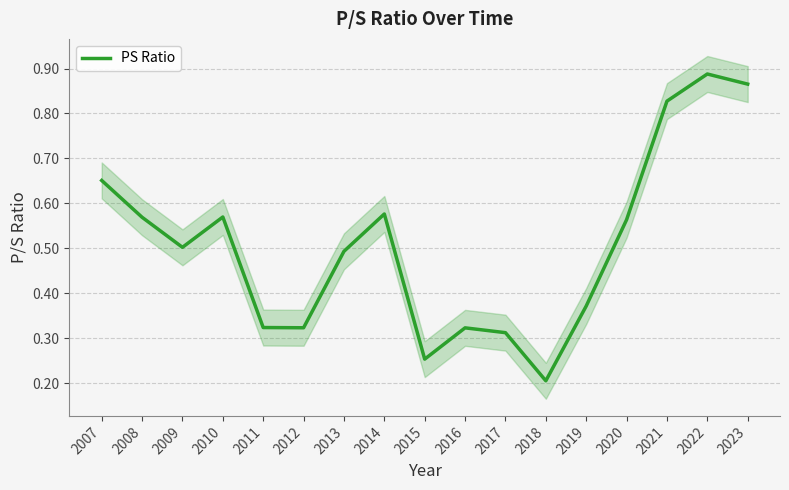

Rank the categories by value from lowest to highest.

2018, 2015, 2017, 2016, 2012, 2011, 2019, 2013, 2009, 2020, 2008, 2010, 2014, 2007, 2021, 2023, 2022